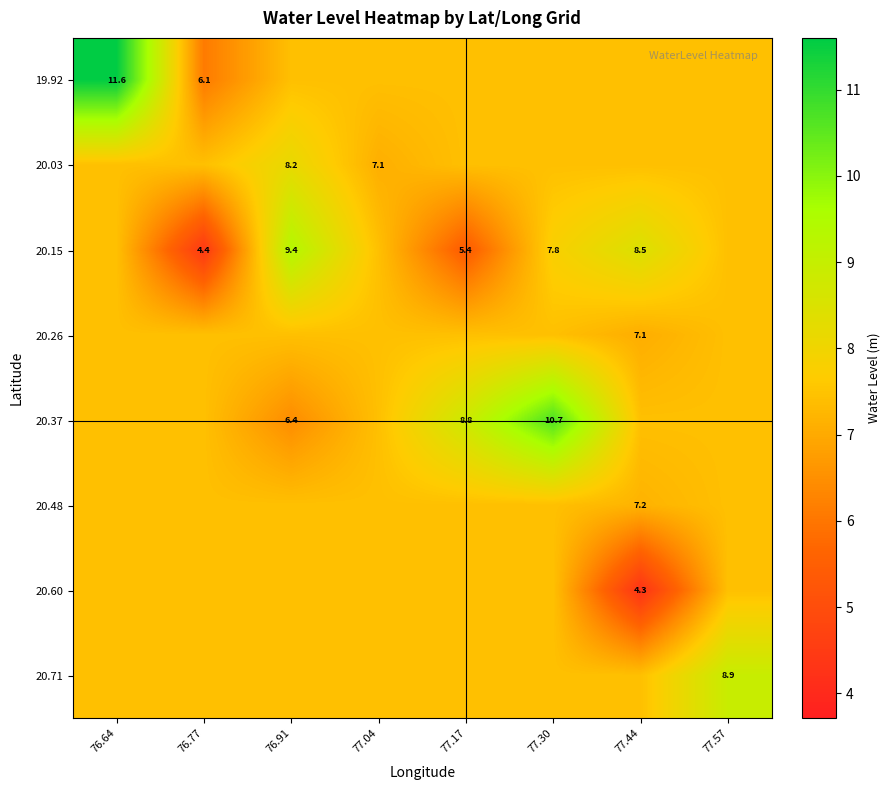

Is it true that 20.03 equals 7.1 at 77.04?

True